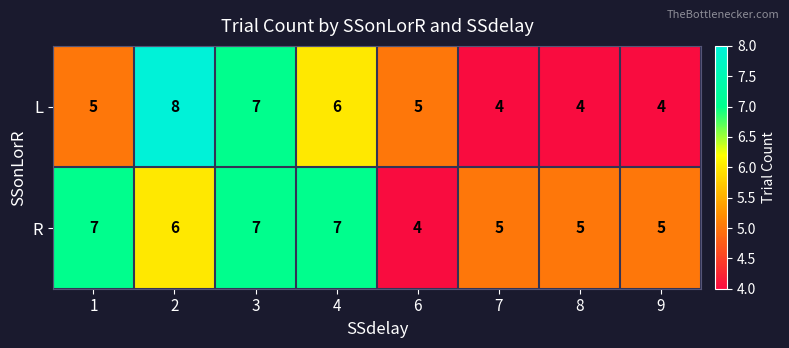

Count the R values in the range 5 to 7.

7